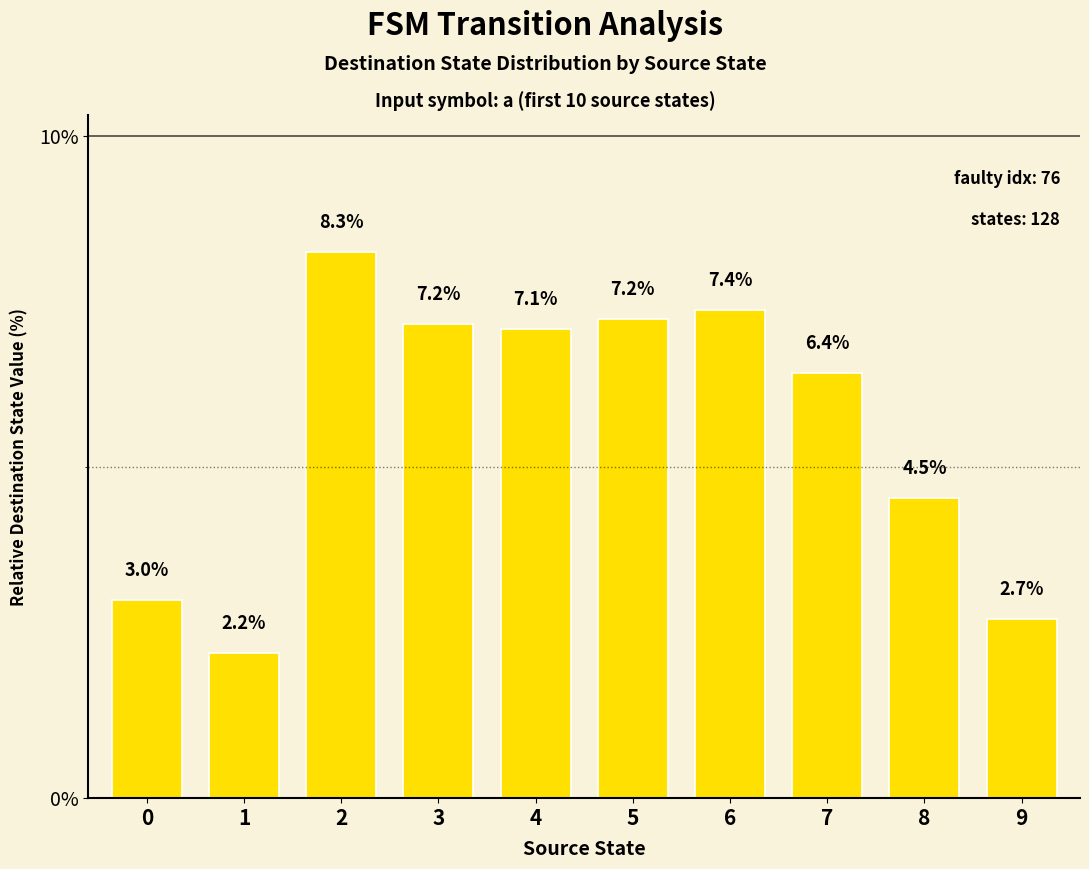

Approximately how many times larger is the value at 9 compared to 3?

0.4